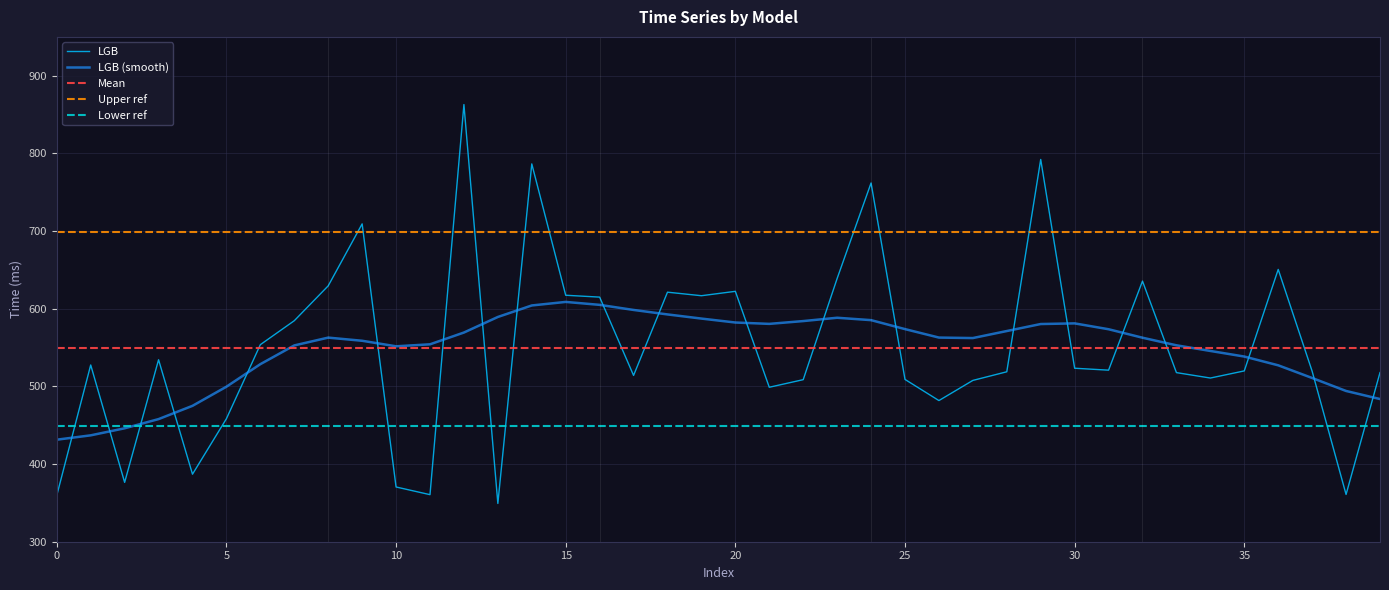

The value of LGB (smooth) at 15 is 608.8. True or false?

True